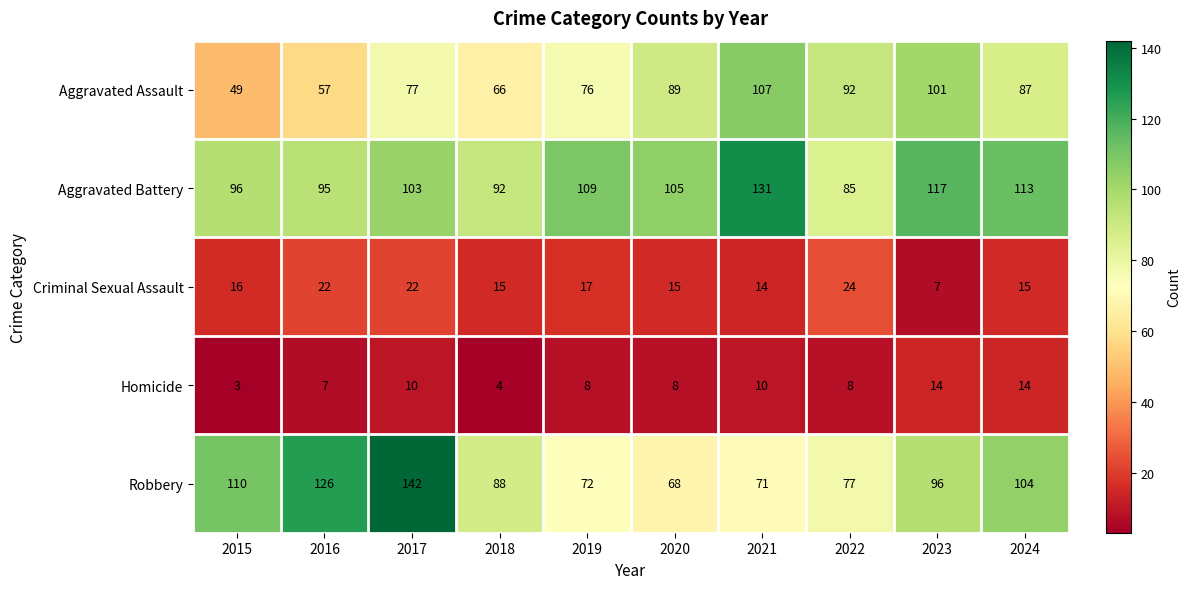

The value of Robbery at 2024 is 61. True or false?

False